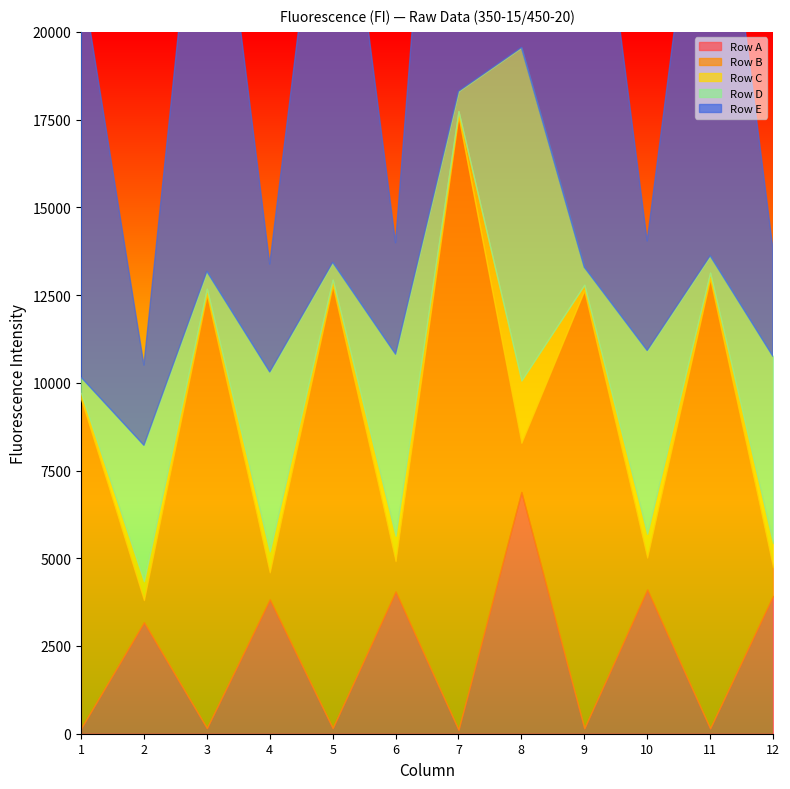

What is the sum of the Row B values at 8 and 1?

10787